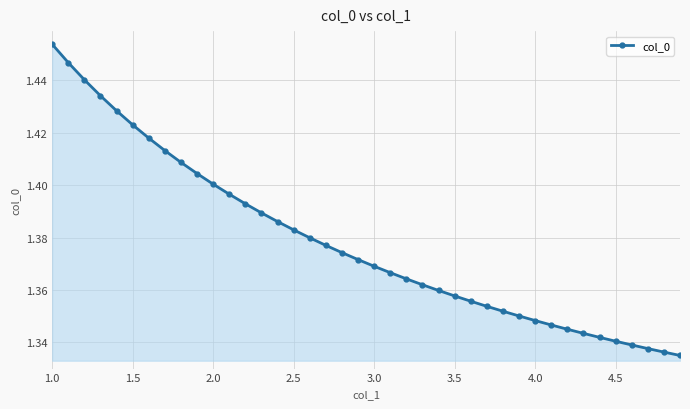

How many values are between 1 and 2?

40